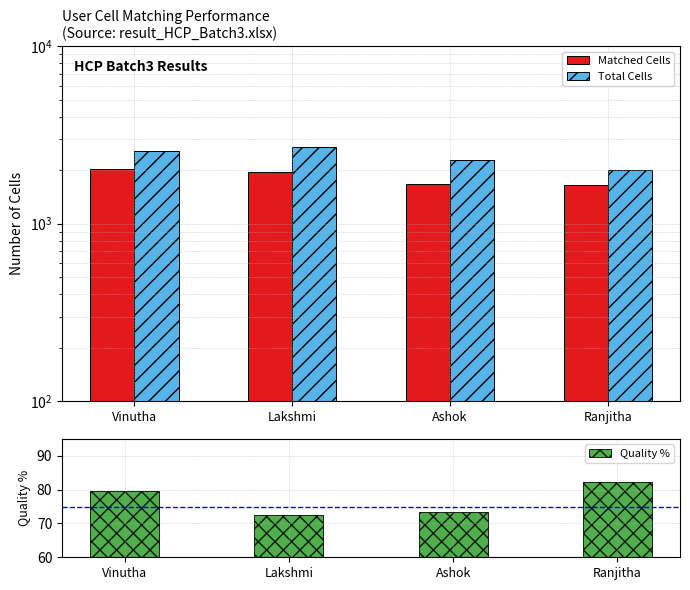

Does the chart contain stacked bars?

No